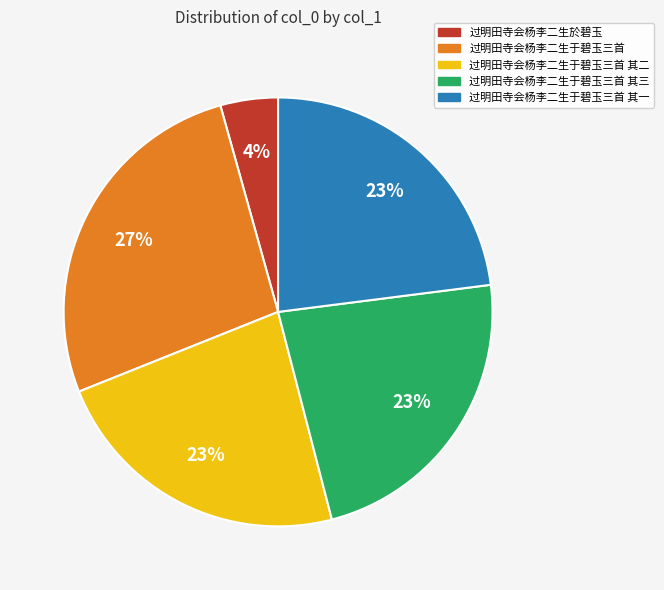

What is the smallest slice in the pie chart?

过明田寺会杨李二生於碧玉